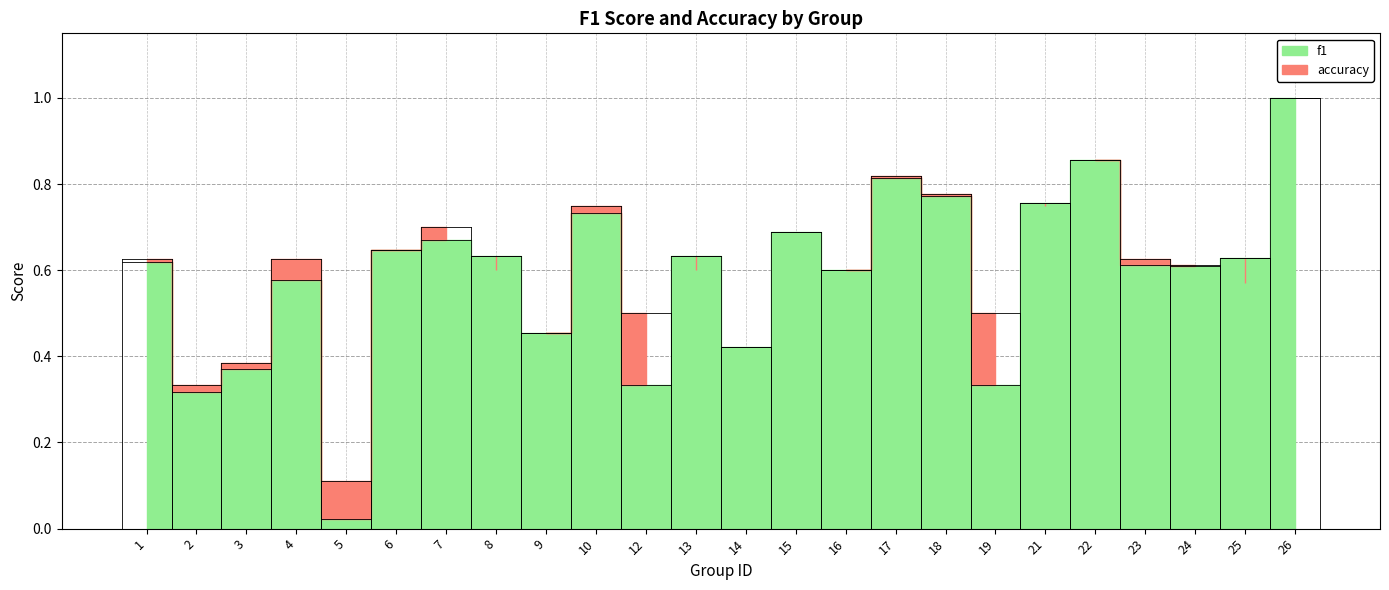

What is the value of the accuracy point at the 1st from the left?

0.6